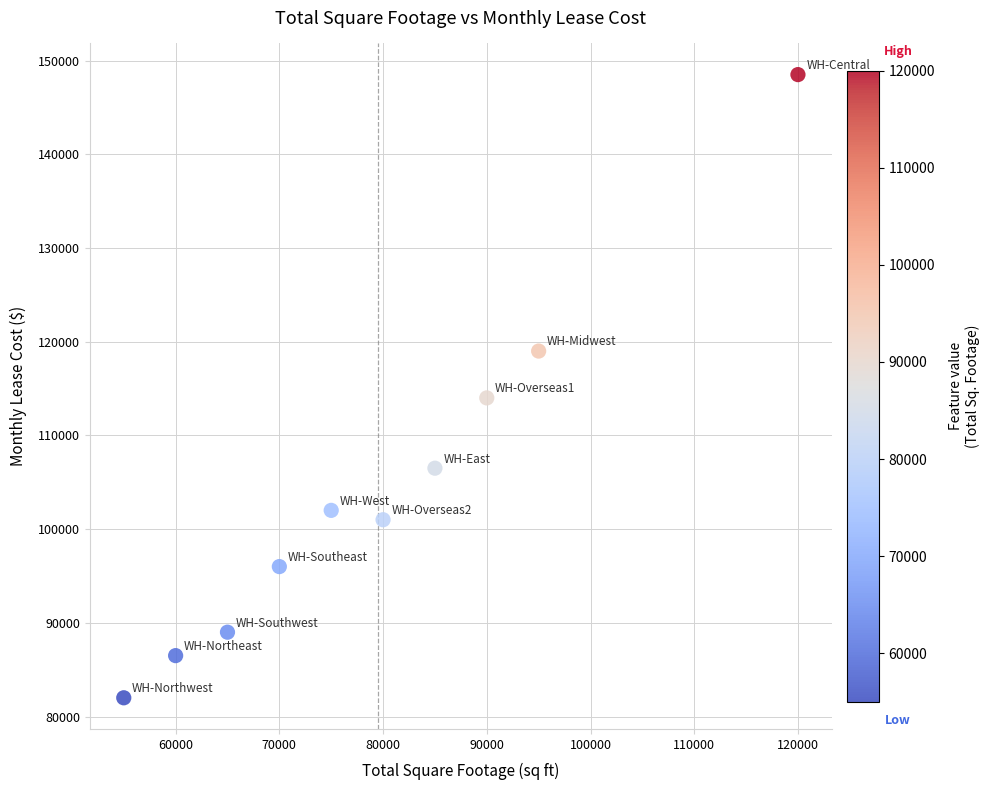

What Y value in the scatter plot is closest to 115250?

114000